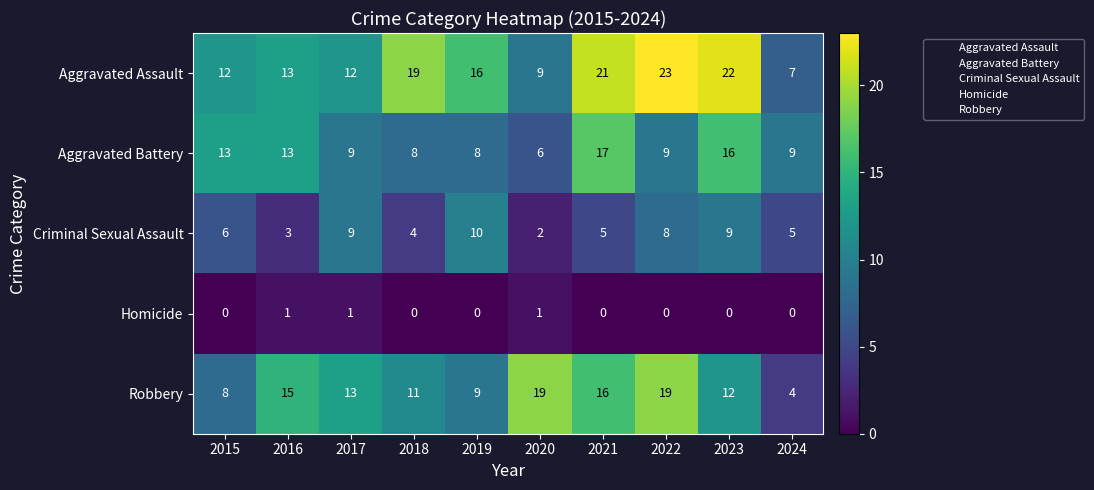

The Homicide series shows 1 at 2020. True or false?

True